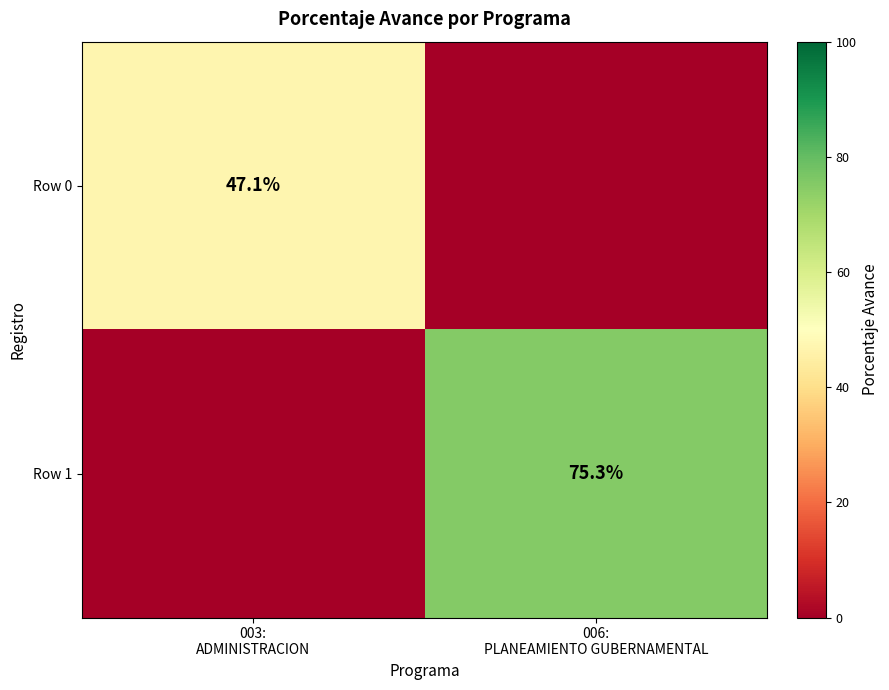

Rank the series by their average value, from lowest to highest.

Row 0, Row 1